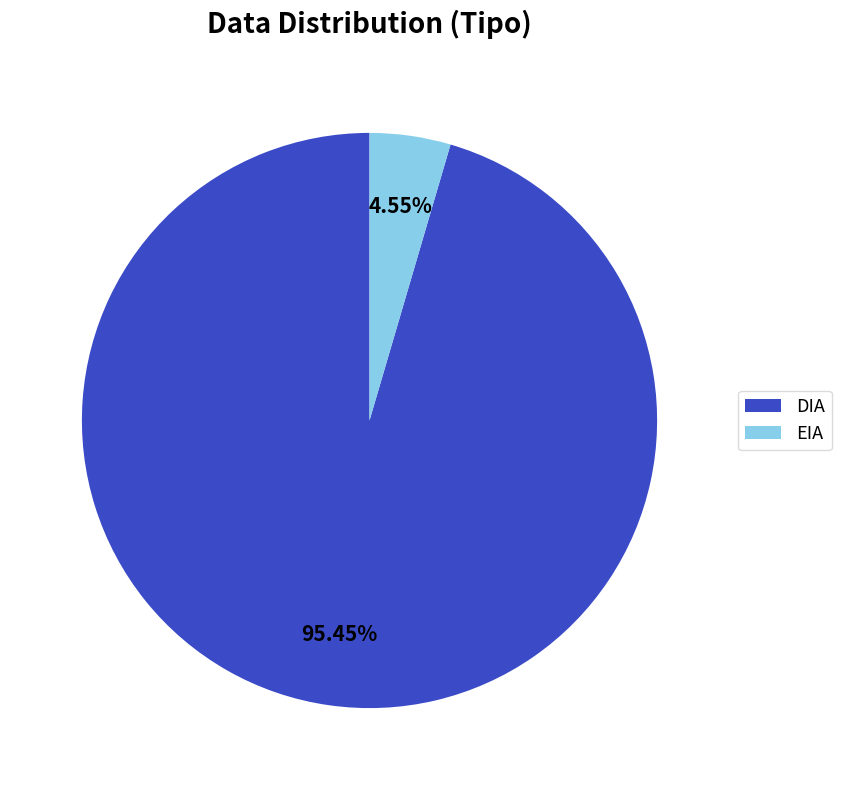

The DIA slice represents 95% of the pie. True or false?

True